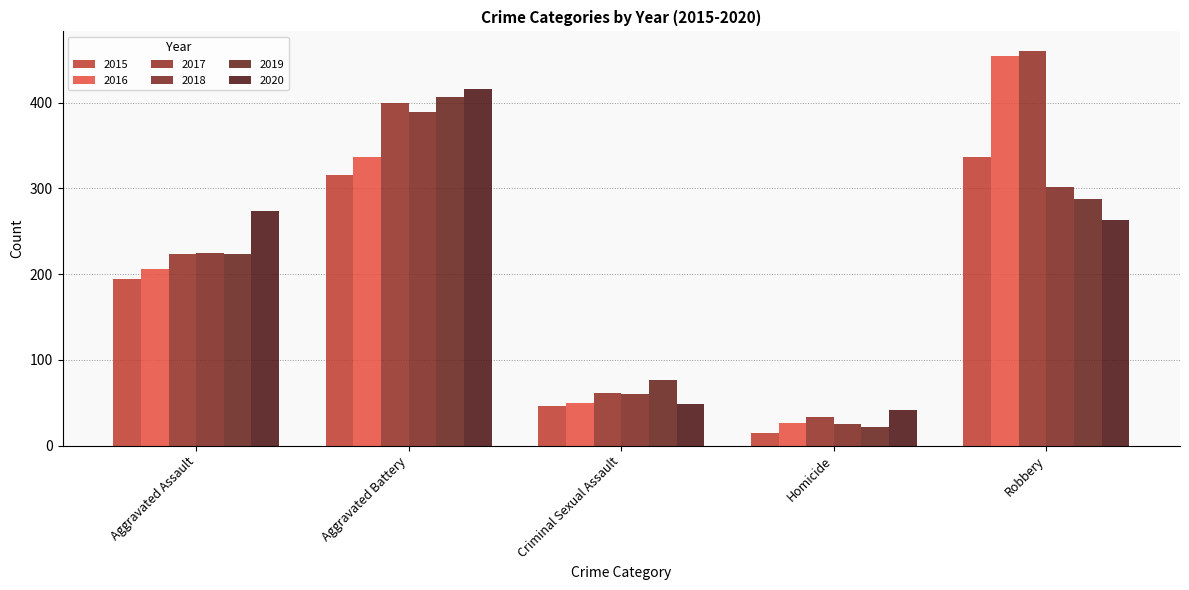

What is the value of the 2018 bar at the 2nd from the left?

389